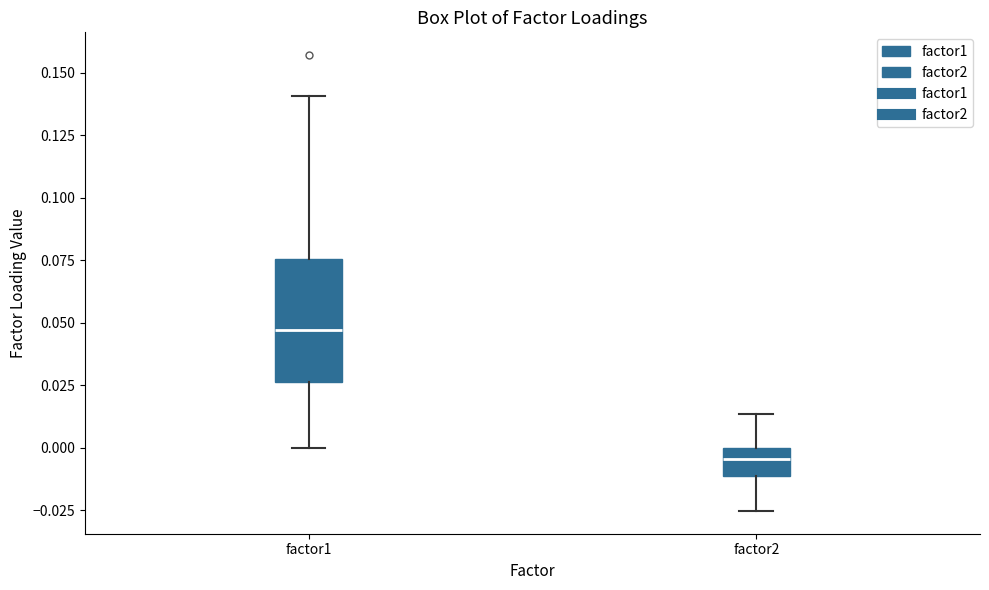

Reading left to right, transcribe this box plot: for each box, give where its median line is, the range the box spans, and where its two whiskers end, as read against the y-axis. The values are not printed on the chart, so give them approximately, as read against the axis.

factor1: median 0.045, box 0.025 to 0.075, whiskers 0.000 to 0.140
factor2: median -0.005, box -0.010 to 0.000, whiskers -0.025 to 0.015